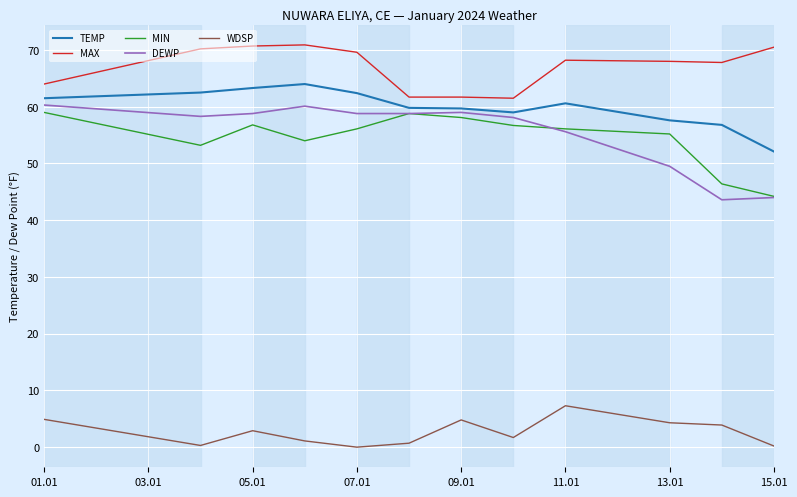

Which series has the largest range (max minus min)?

DEWP